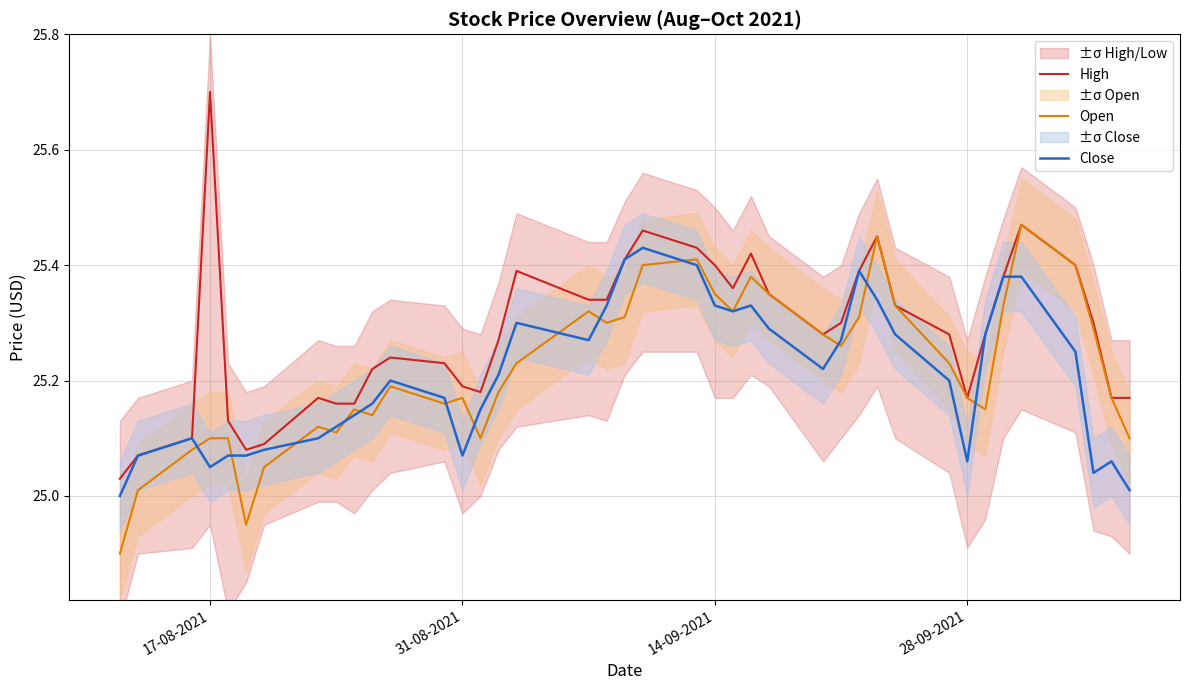

The Open series shows 42.8 at 28-09-2021. True or false?

False